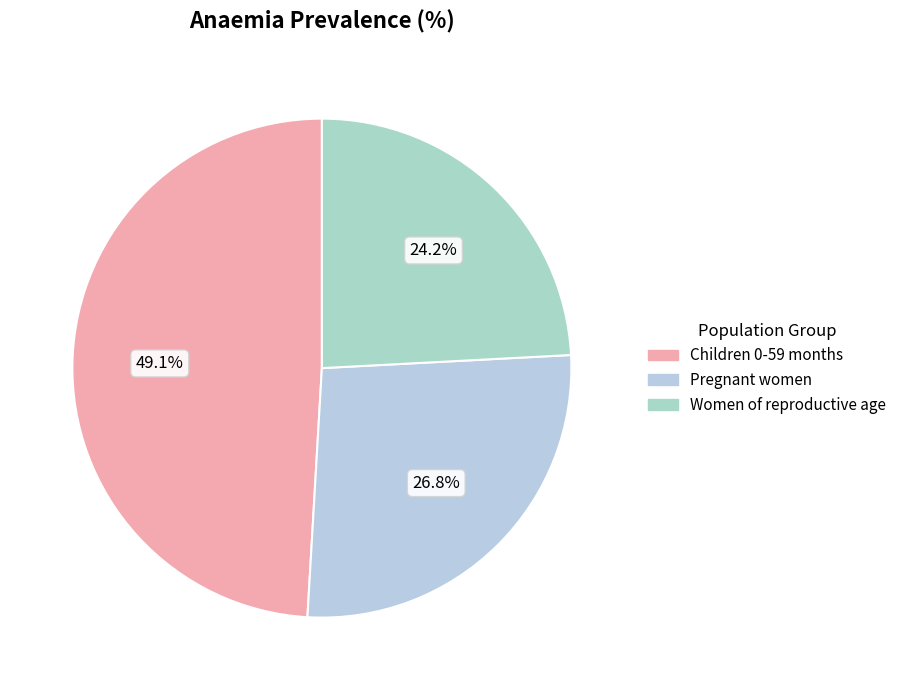

How many slices are in this pie chart?

3